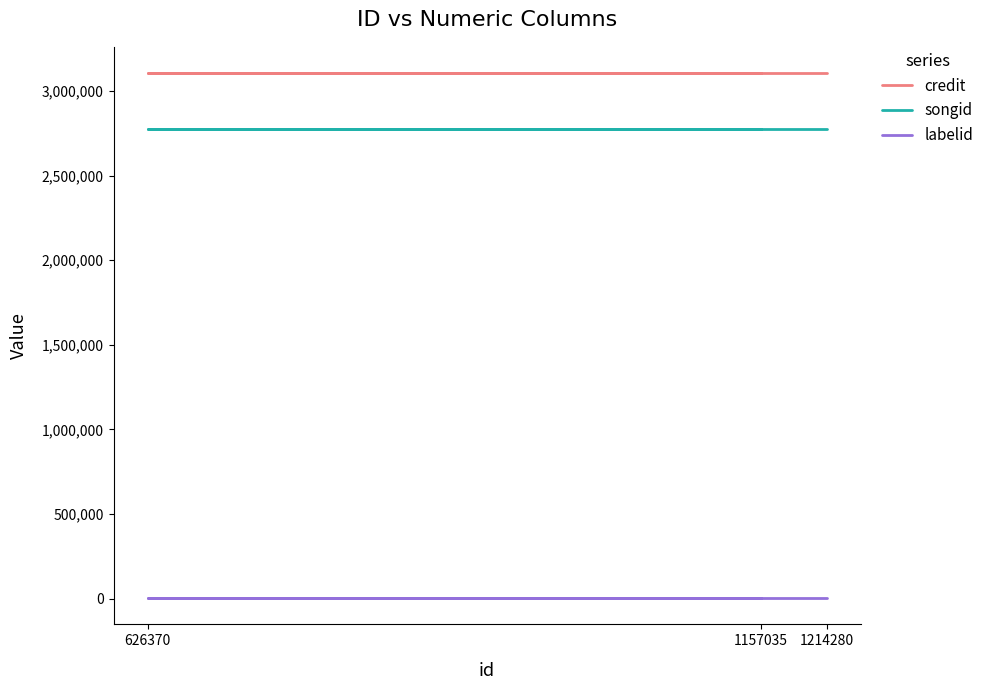

Which series changed the most between 626370 and 1214280?

credit